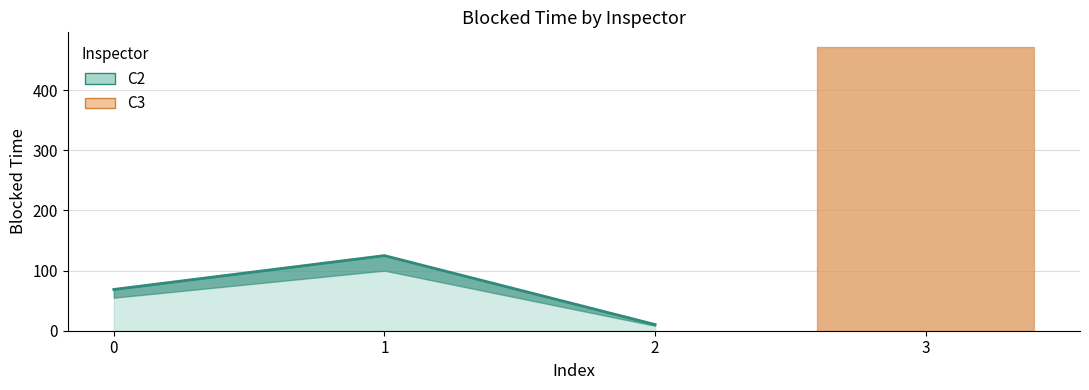

What is the value of the 1st bar from the left?

68.6